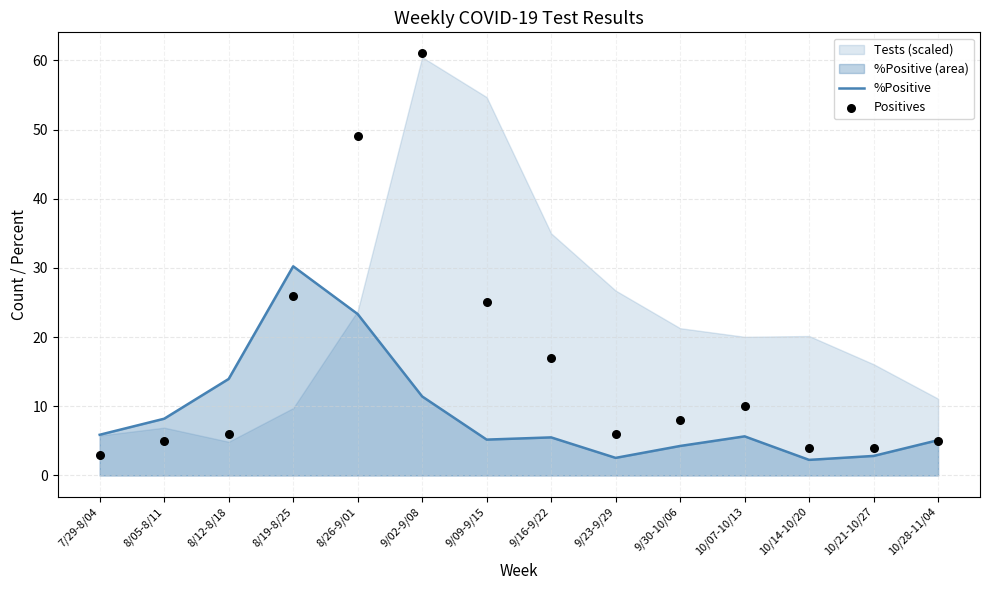

Which series reaches the maximum Y coordinate?

Positives